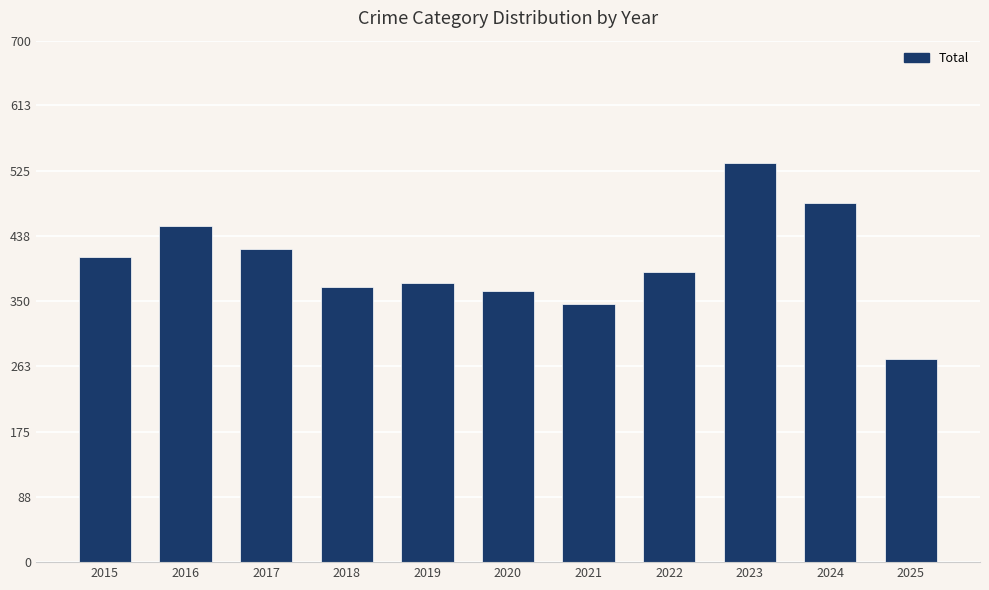

True or false: the data shows 389 at 2022.

True